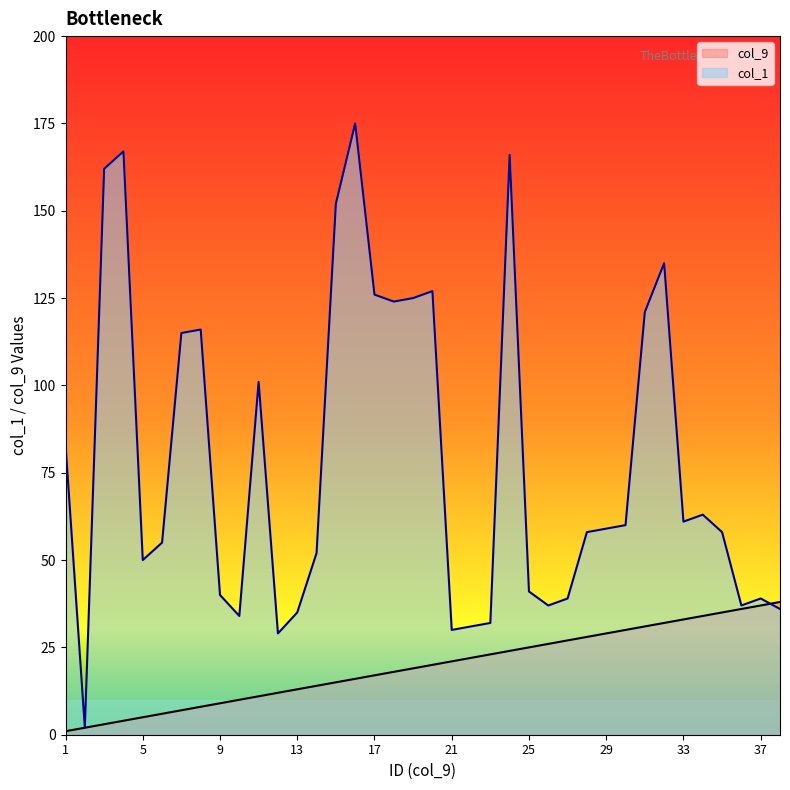

Rank the series at 28 from highest to lowest value.

col_1, col_9